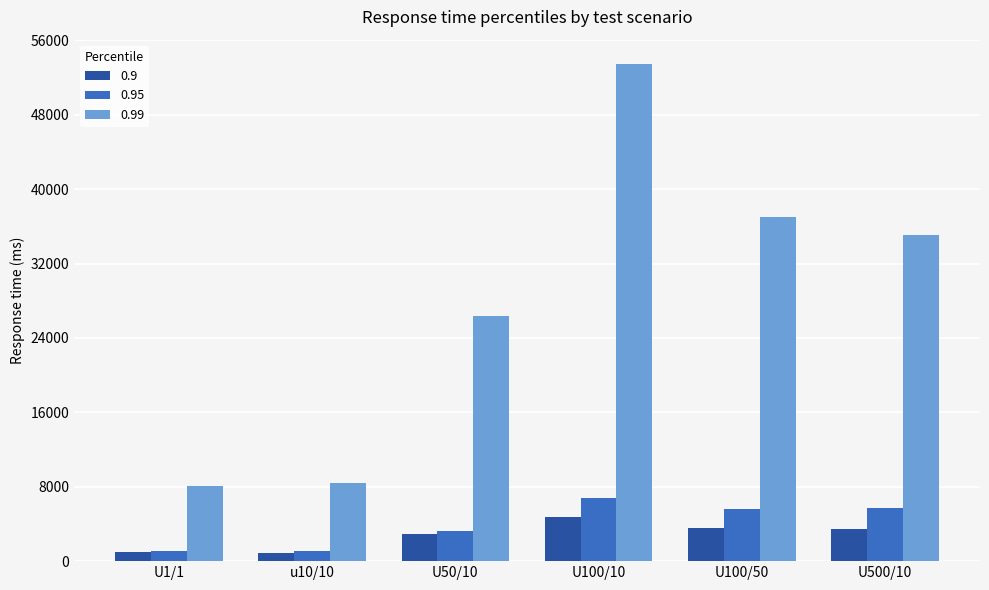

What is the greatest value displayed?

53400